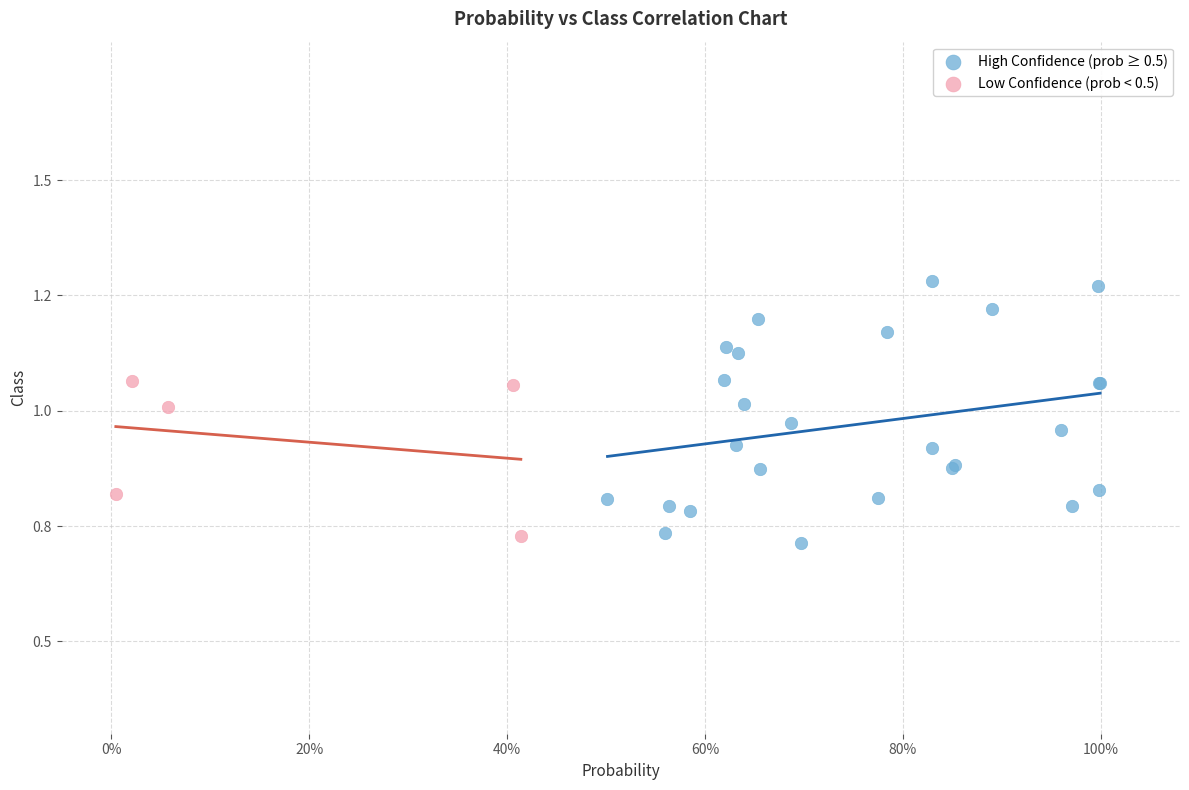

What are all the series names shown in the legend?

High Confidence (prob ≥ 0.5), Low Confidence (prob < 0.5)